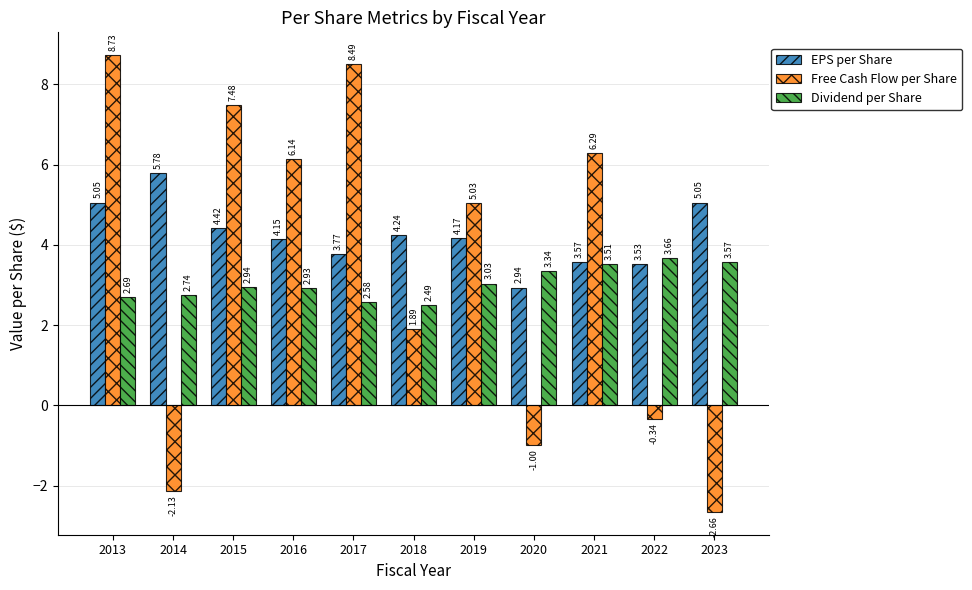

How many data points does each series have?

11